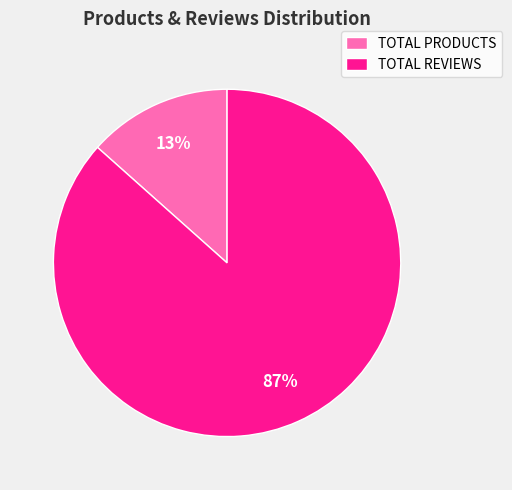

To the nearest percent, what portion does TOTAL REVIEWS represent?

87%